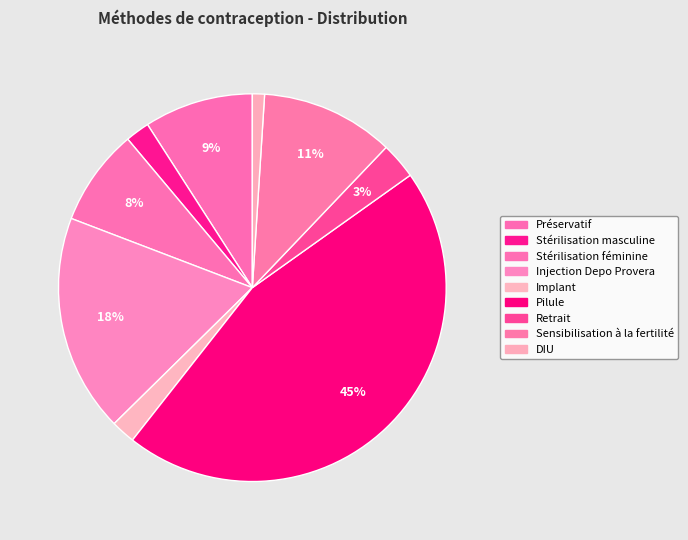

What portion of the pie excludes Injection Depo Provera?

81.8%